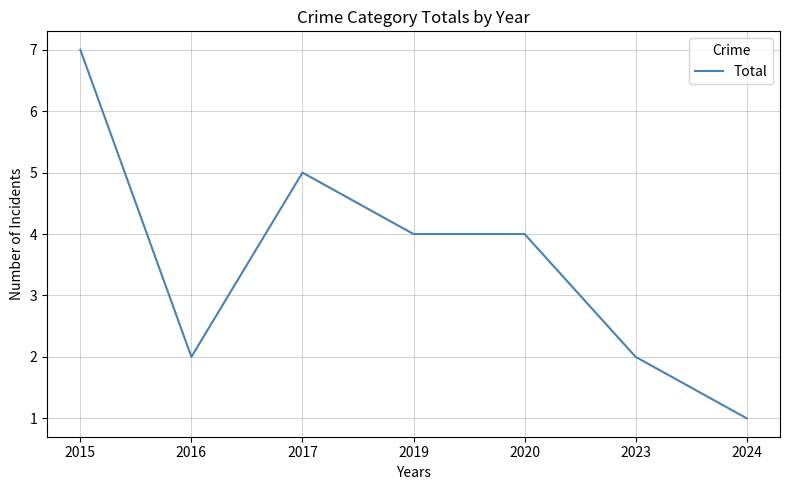

Which has a higher value, 2017 or 2024?

2017